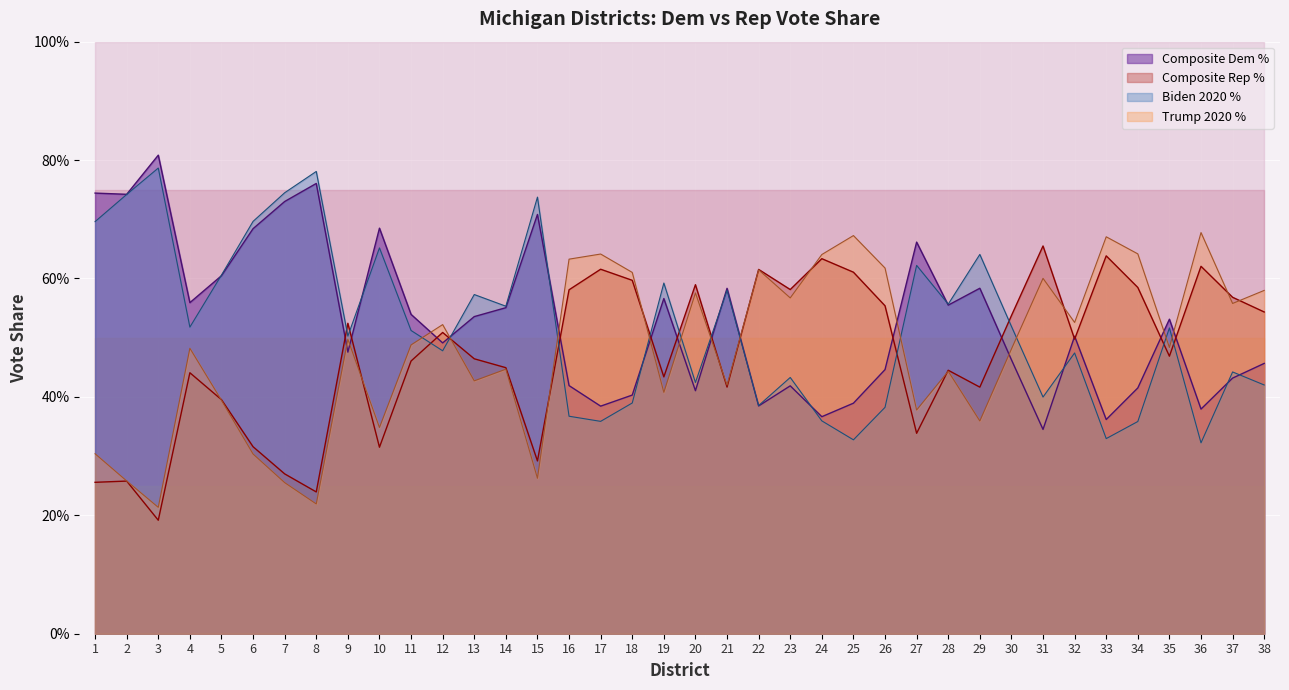

What is the difference between the highest and lowest values at 35?

0.1